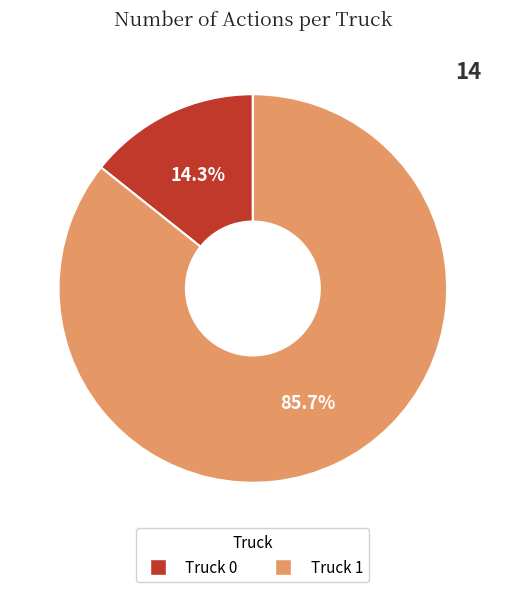

Is it true that Truck 1 is 93% of the pie?

False